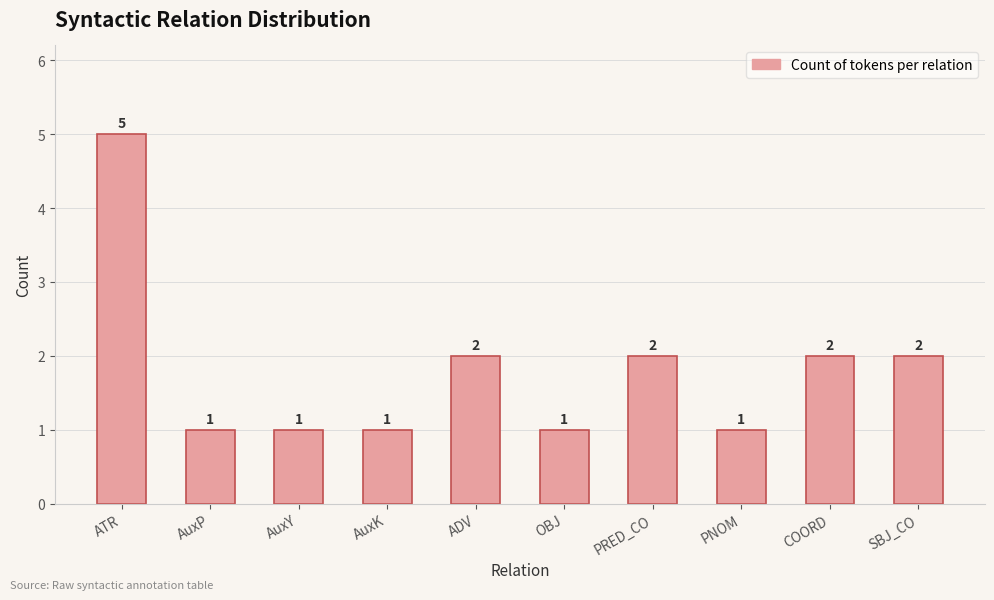

Approximately how many times larger is the value at PRED_CO compared to ATR?

0.4